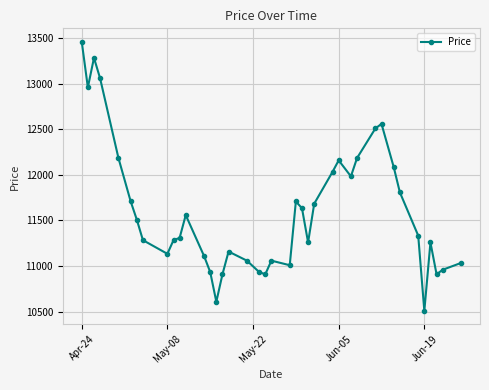

What is the maximum value shown in the chart?

13460